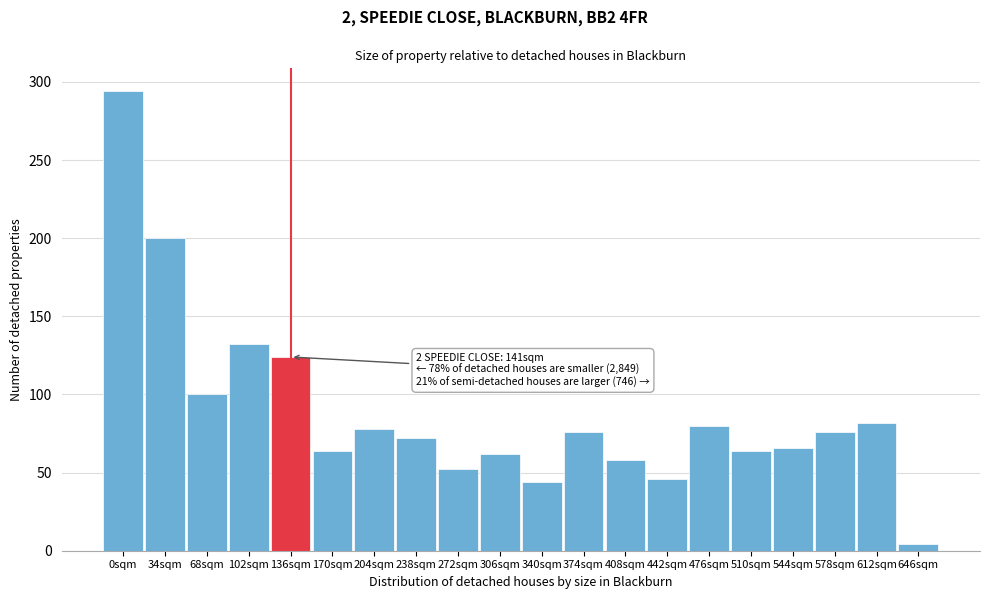

Reading left to right, extract all data points from this chart.

294	200	100	132	124	64	78	72	52	62	44	76	58	46	80	64	66	76	82	4